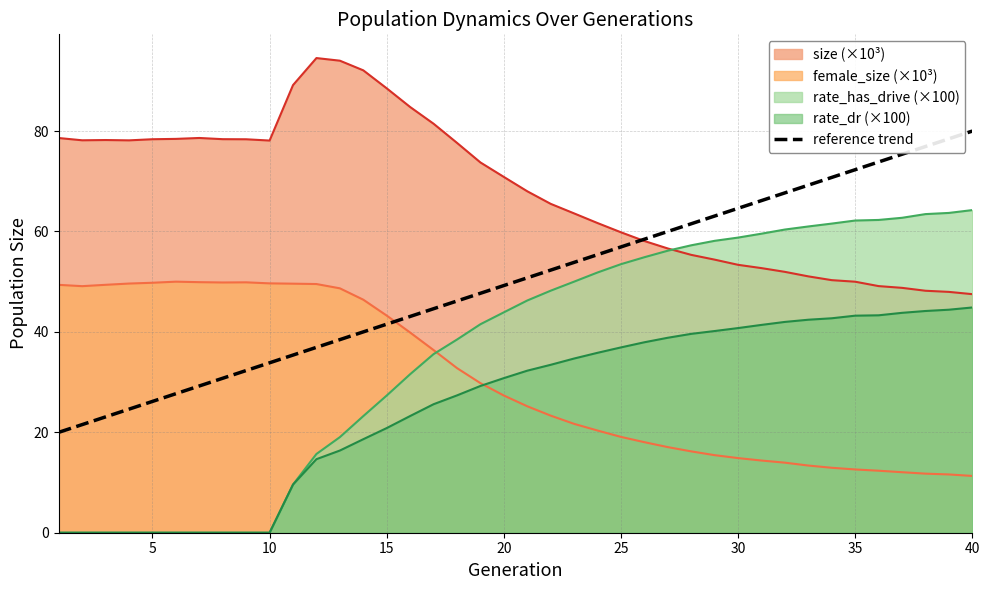

The value of size (×10³) at 20 is 70.9. True or false?

True